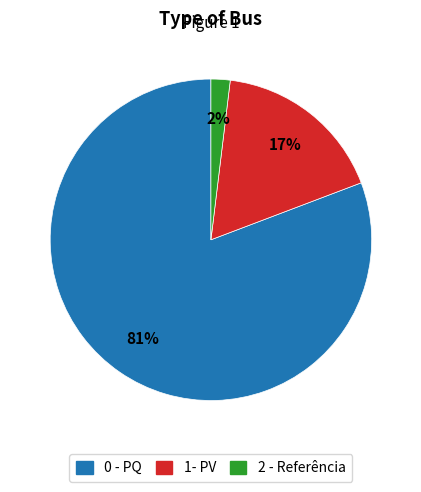

Does 2 - Referência account for over 50% of the chart?

No